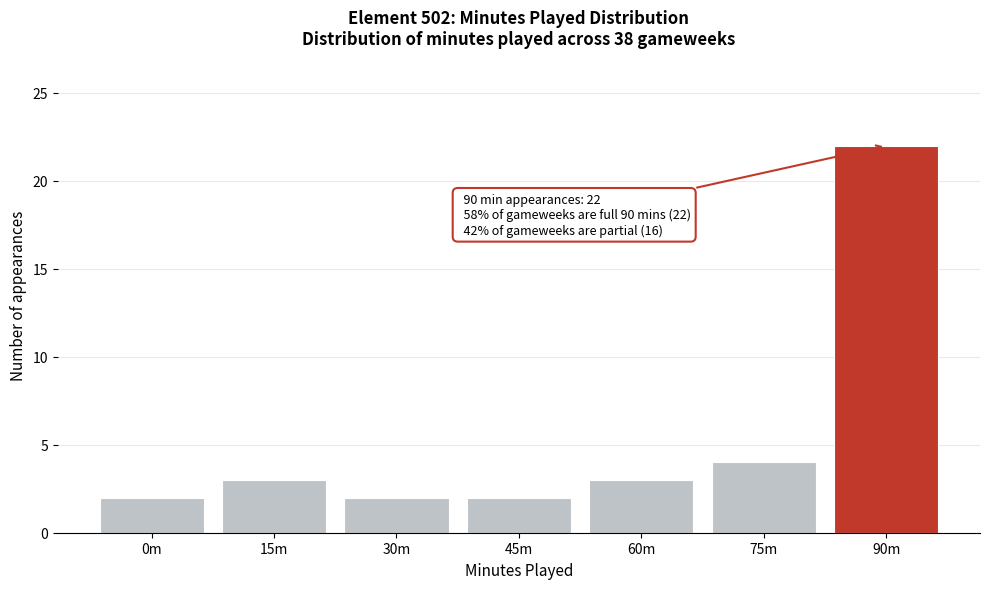

Reading left to right, transcribe all the data shown in this chart.

2	3	2	2	3	4	22